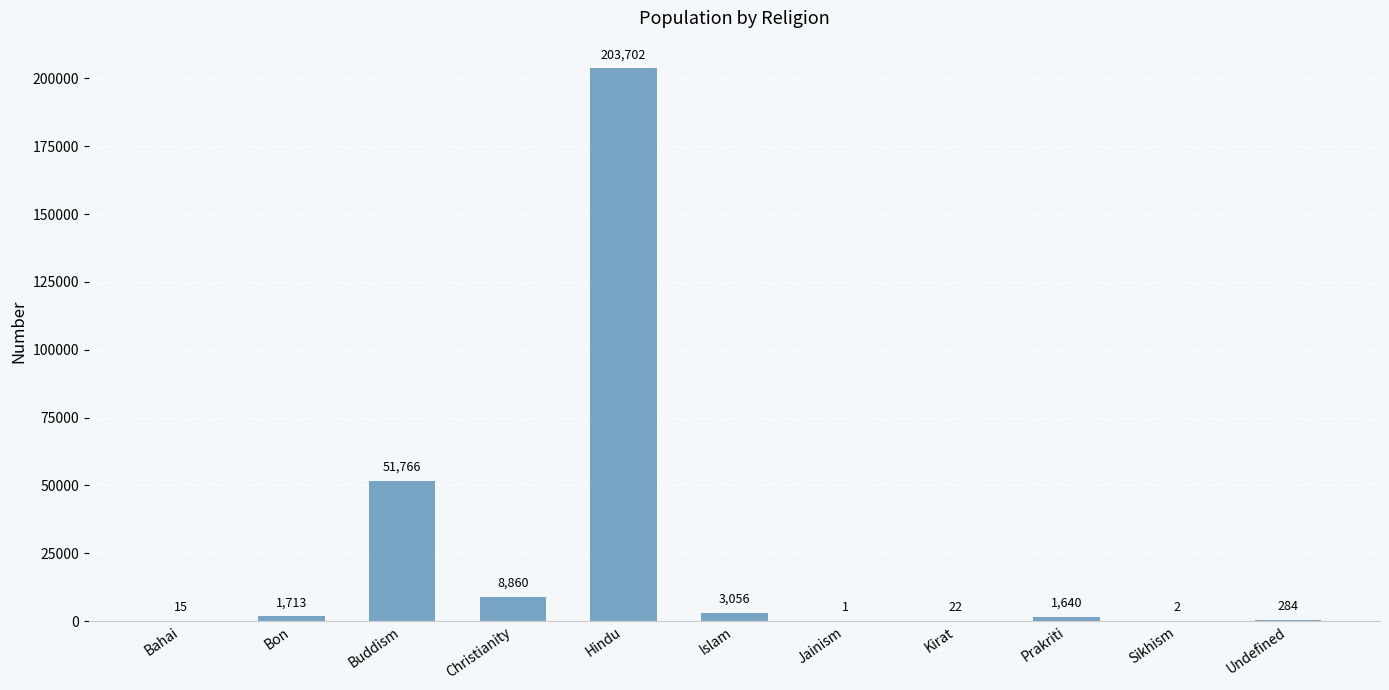

What is the sum of the values at Prakriti and Undefined?

1924